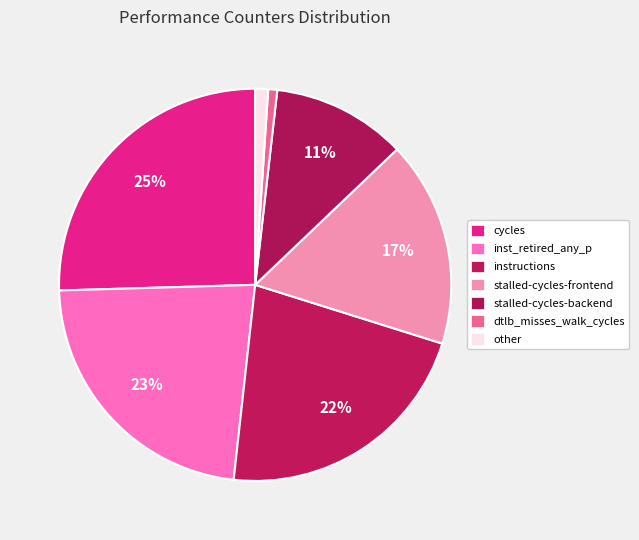

How many segments does this pie chart have?

7